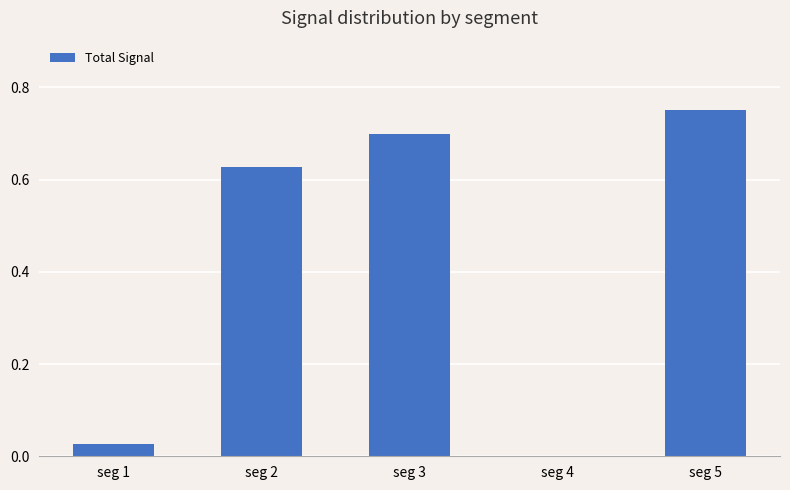

How many data points does each series have?

5